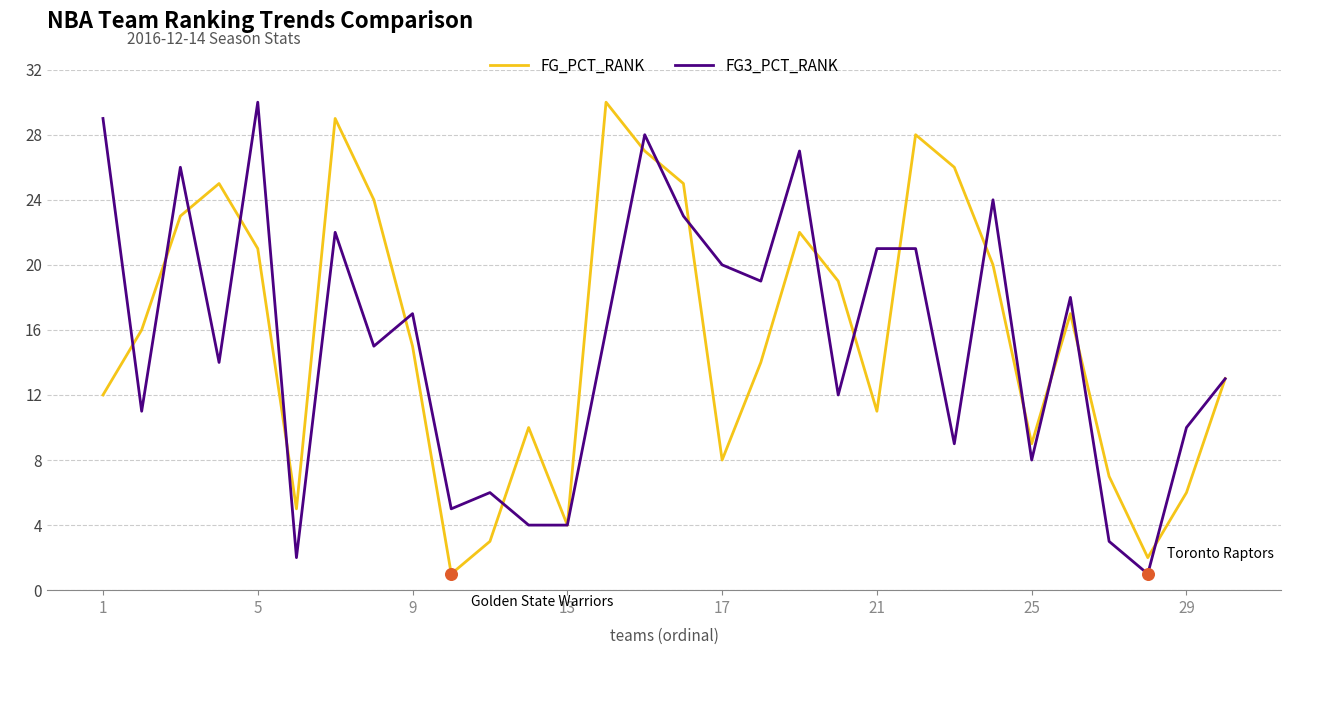

At how many categories does at least one series exceed 1?

30